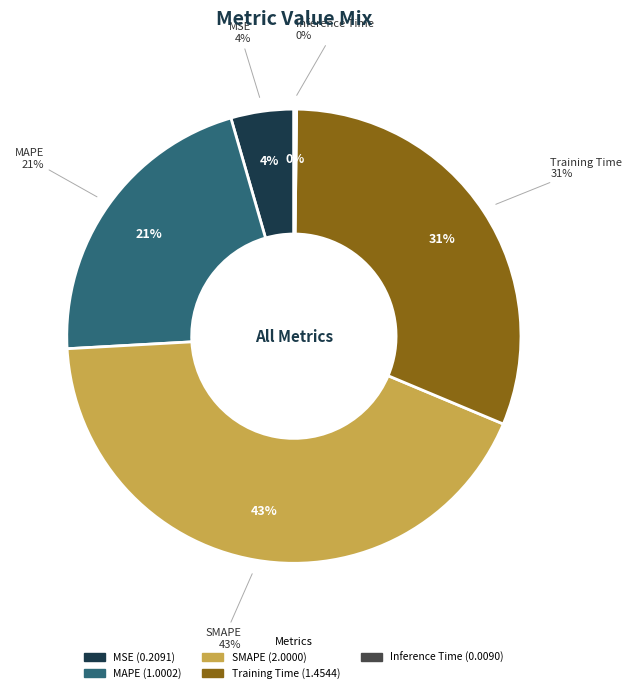

True or false: Training Time accounts for 31% of the total.

True